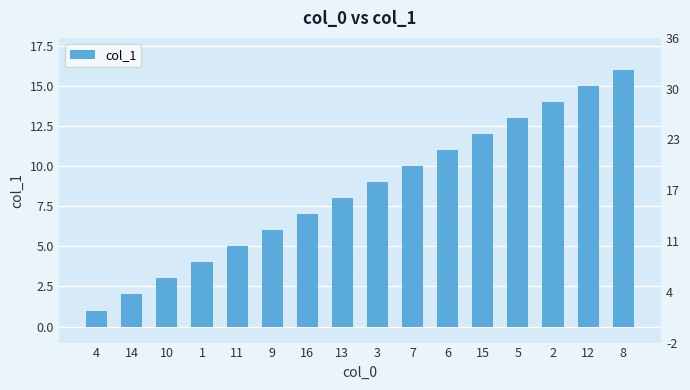

Rank the categories by value from highest to lowest.

8, 12, 2, 5, 15, 6, 7, 3, 13, 16, 9, 11, 1, 10, 14, 4